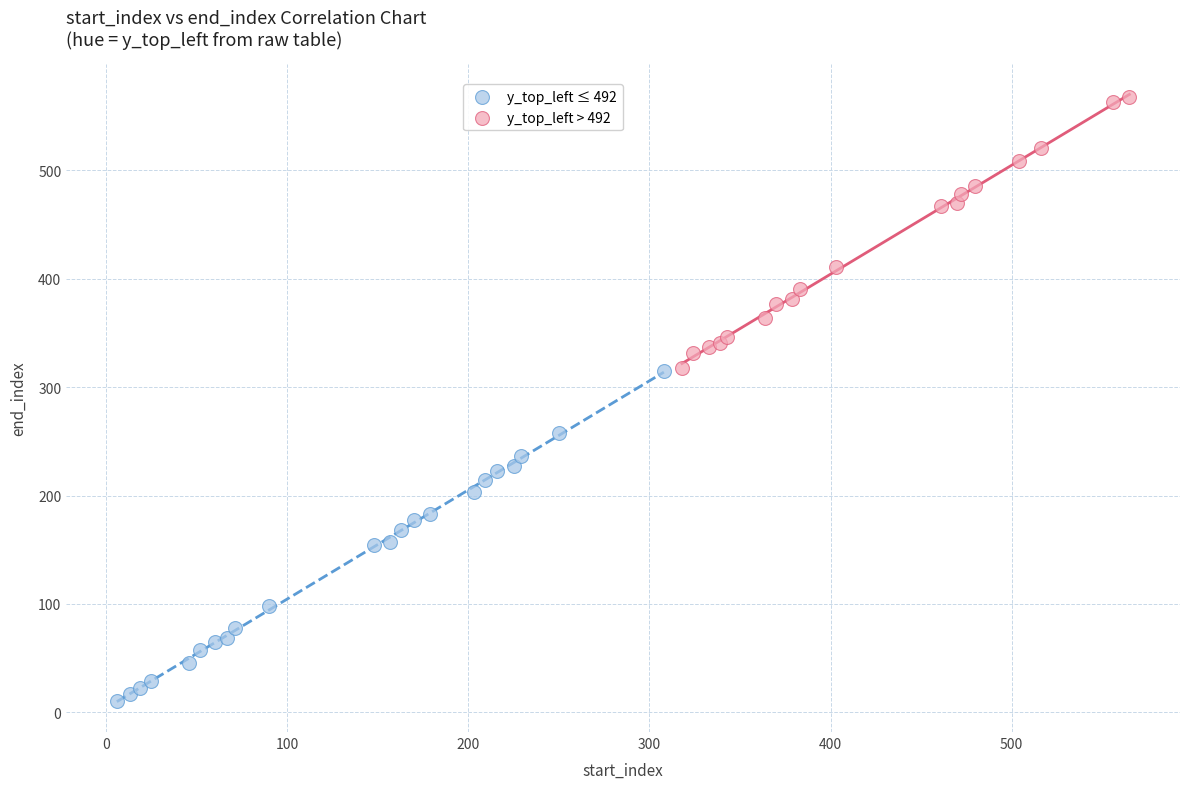

Which series contains the highest Y value?

y_top_left > 492